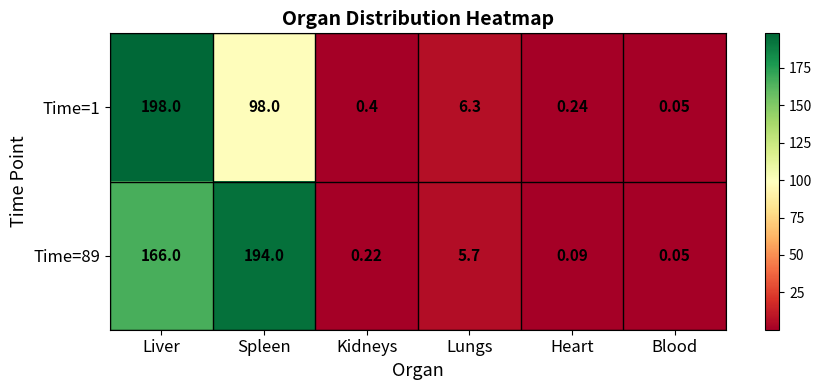

Where does the Time=1 series first go above 6?

Liver